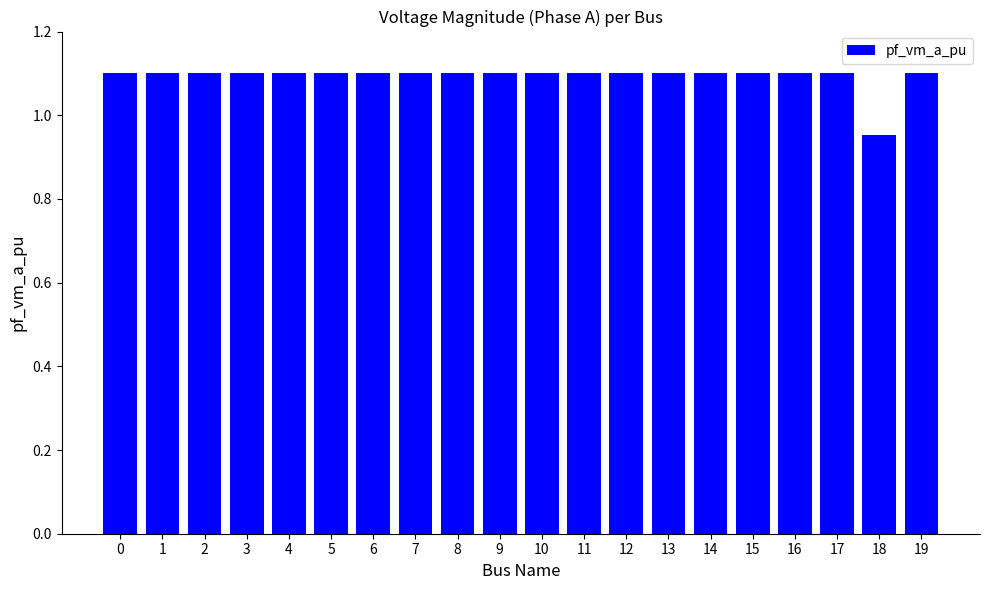

What is the ratio of the value at 18 to the value at 16?

0.9